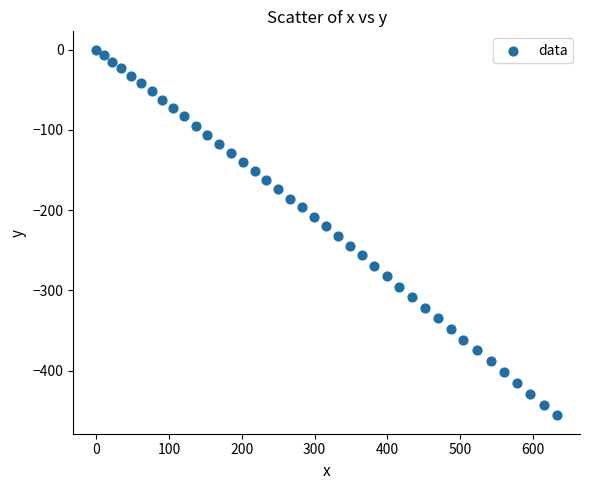

What is the range of X values (max minus min)?

633.3